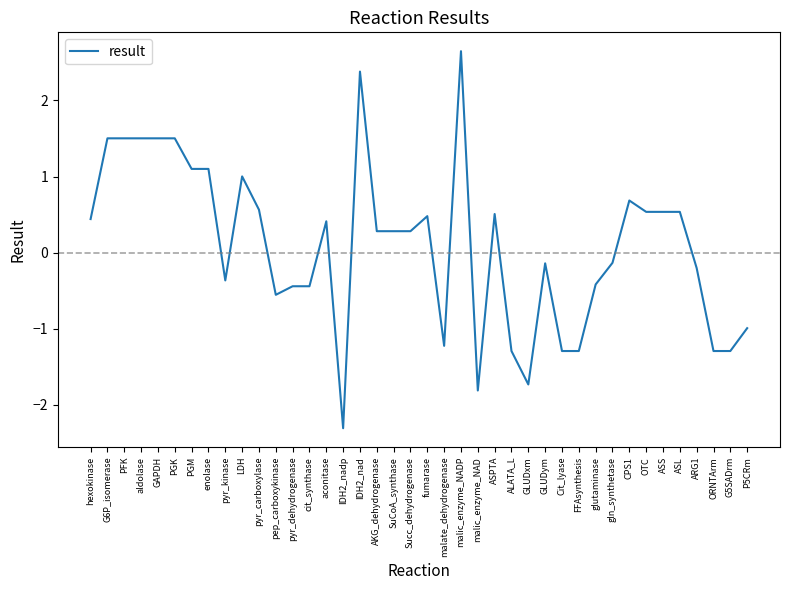

What is the minimum value shown in the chart?

-2.3